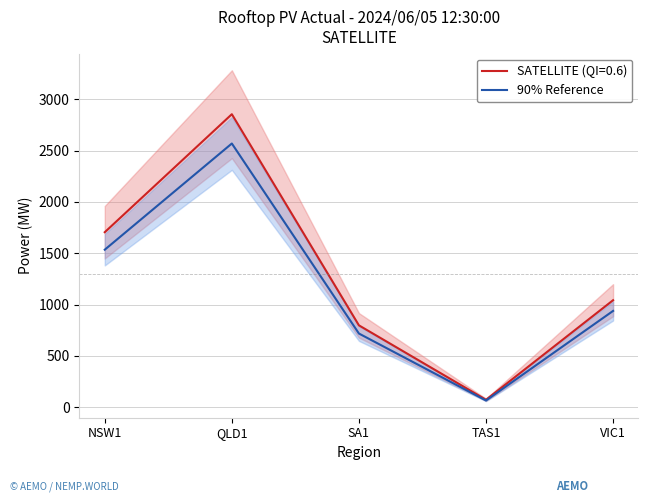

How many points are lower than both their immediate neighbors (excluding endpoints)?

1